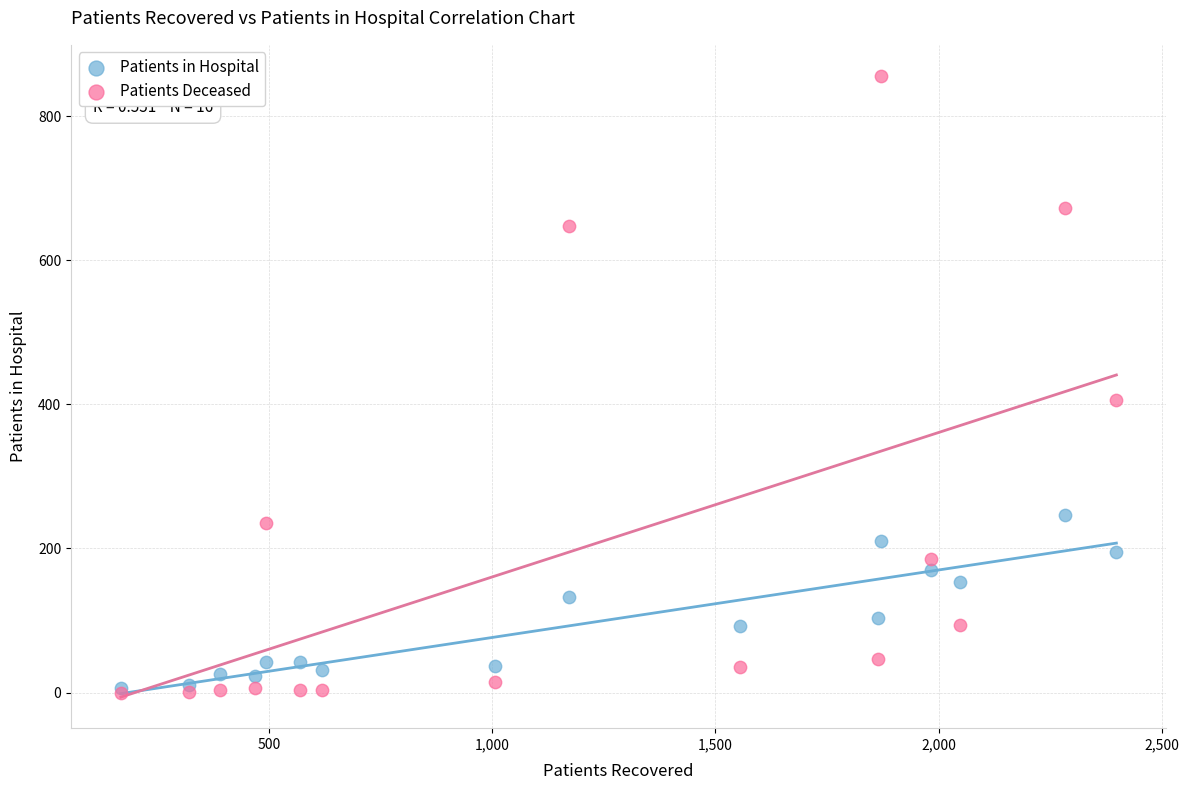

In the Patients Deceased series, what Y value is closest to 428?

406